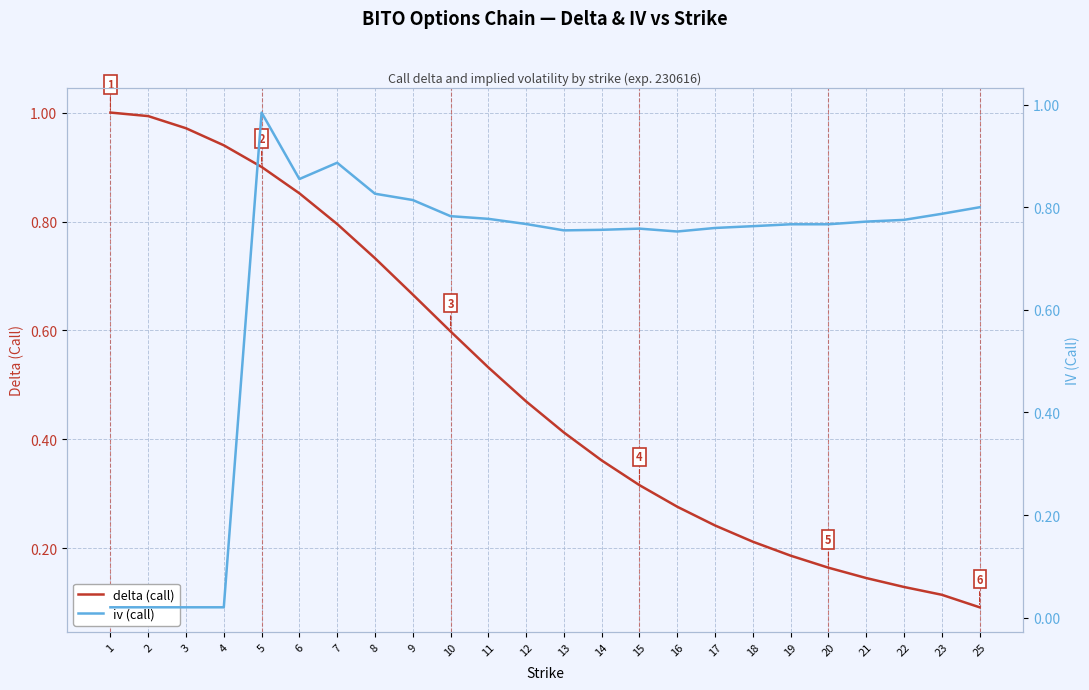

The value of delta (call) at 6 is 0.4. True or false?

False